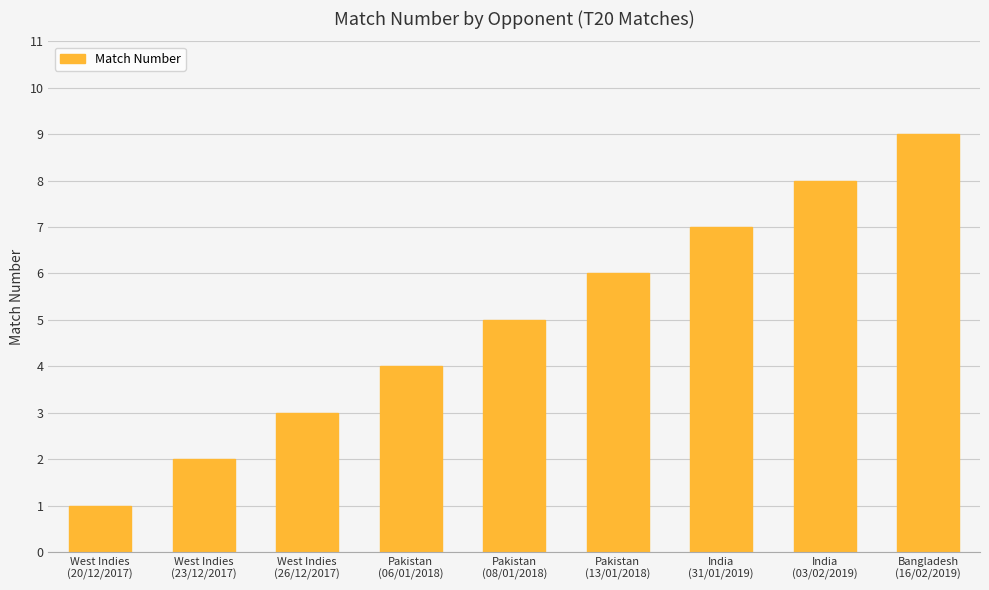

True or false: the data shows 3 at Pakistan
(08/01/2018).

False